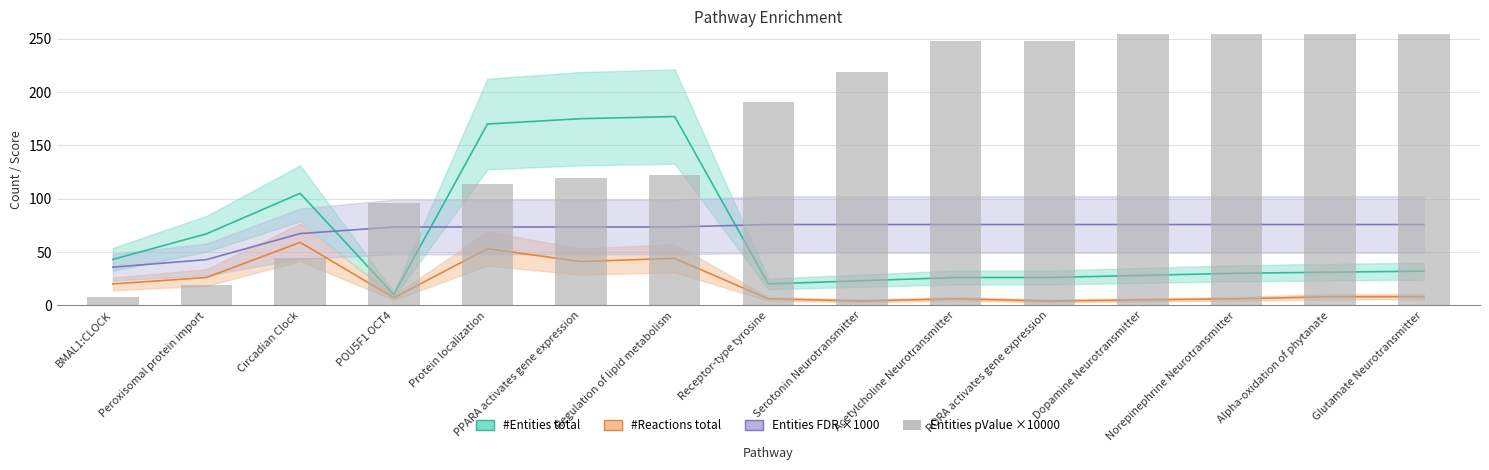

Rank the categories by value from lowest to highest.

BMAL1:CLOCK, Peroxisomal protein import, Circadian Clock, POU5F1 OCT4, Protein localization, PPARA activates gene expression, Regulation of lipid metabolism, Receptor-type tyrosine, Serotonin Neurotransmitter, Acetylcholine Neurotransmitter, RORA activates gene expression, Dopamine Neurotransmitter, Norepinephrine Neurotransmitter, Alpha-oxidation of phytanate, Glutamate Neurotransmitter